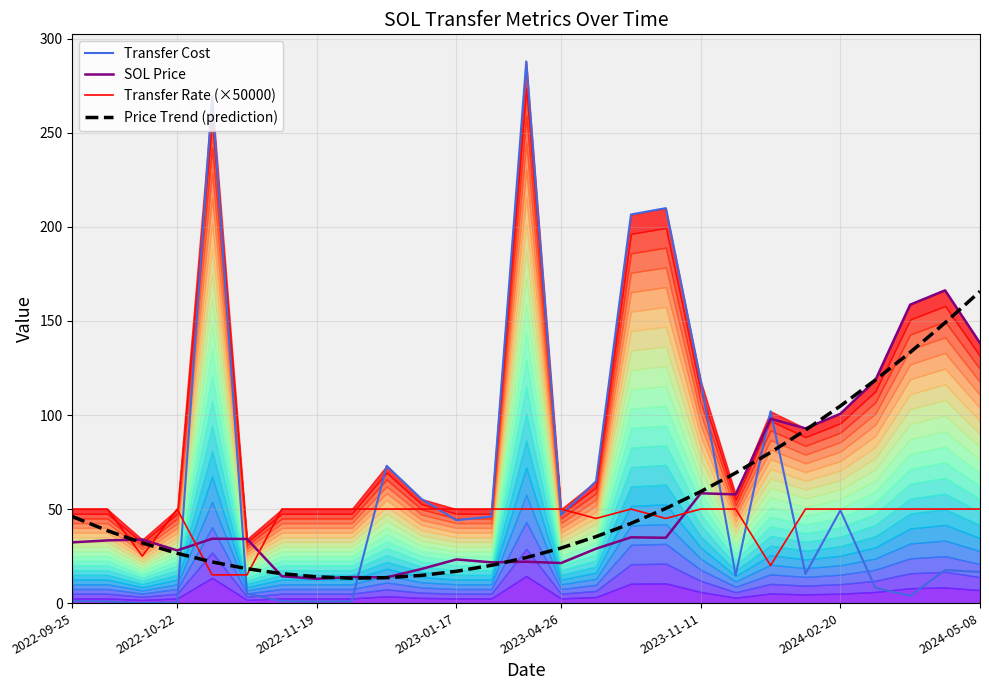

What is the minimum value for SOL Price?

12.9